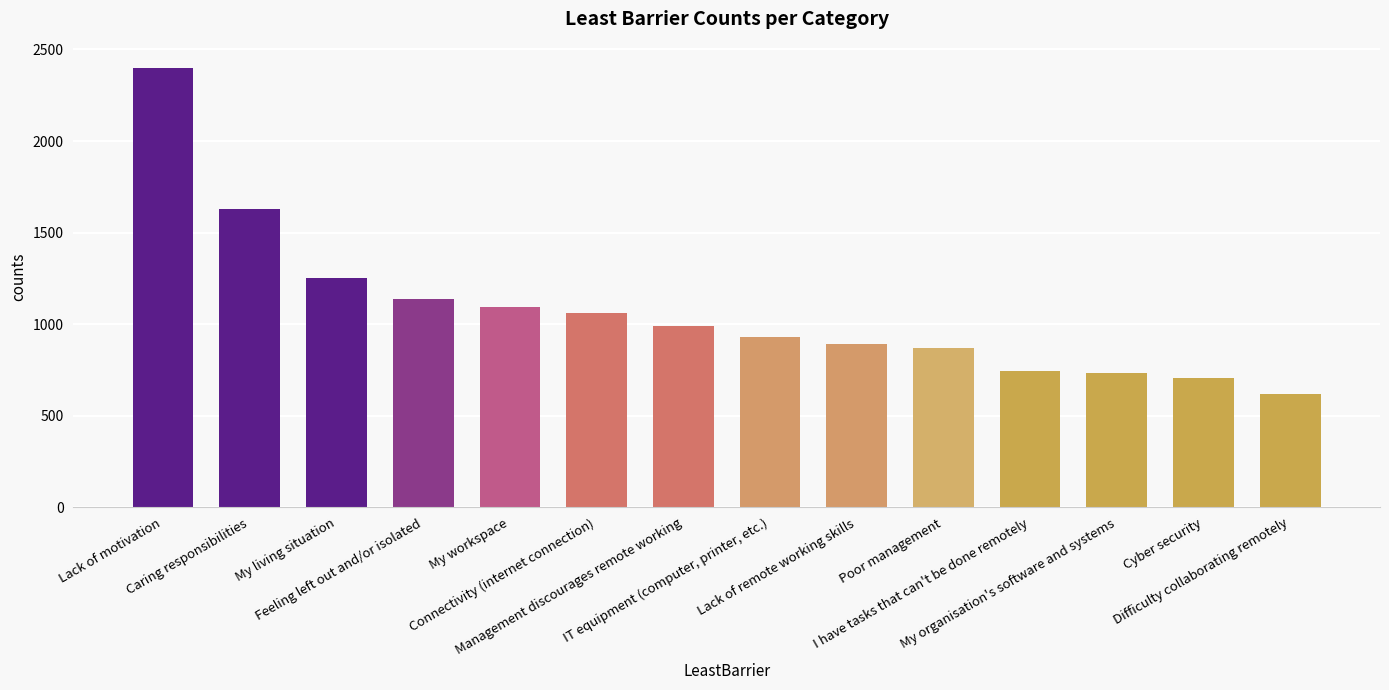

What is the sum of all values?

15050